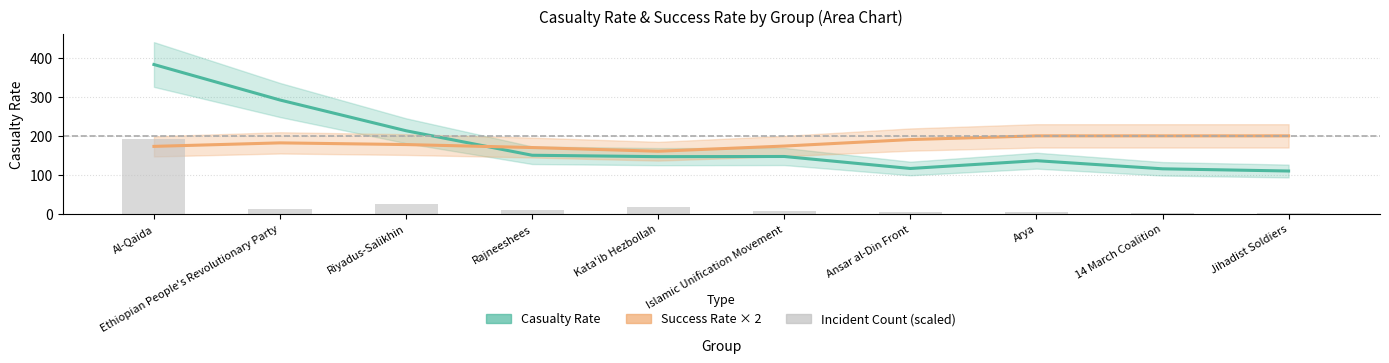

Which label corresponds to the largest value in the chart?

Al-Qaida